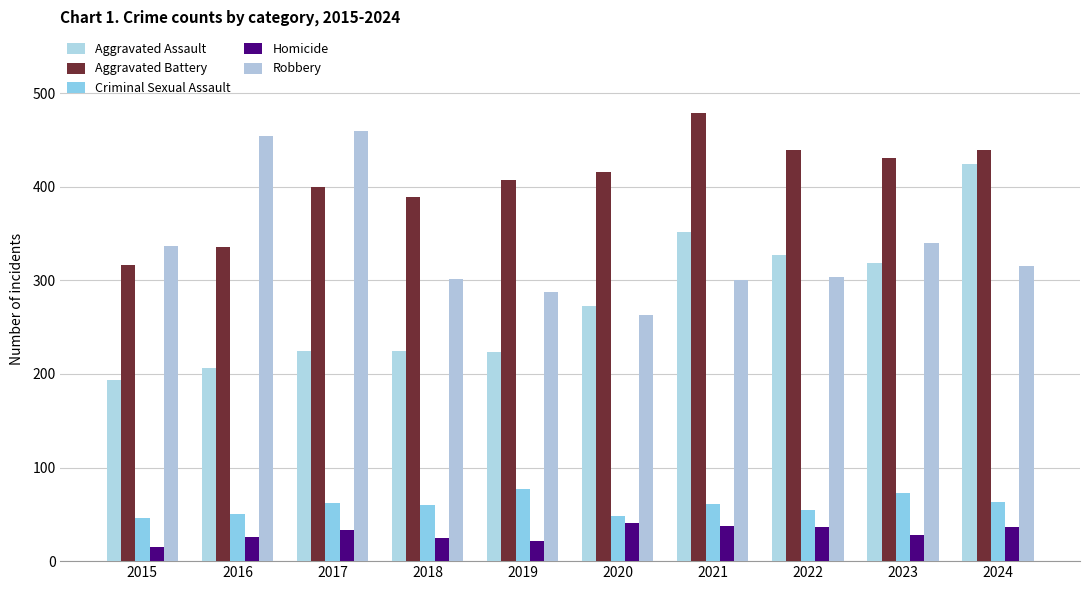

Rank the series by their maximum value, from highest to lowest.

Aggravated Battery, Robbery, Aggravated Assault, Criminal Sexual Assault, Homicide